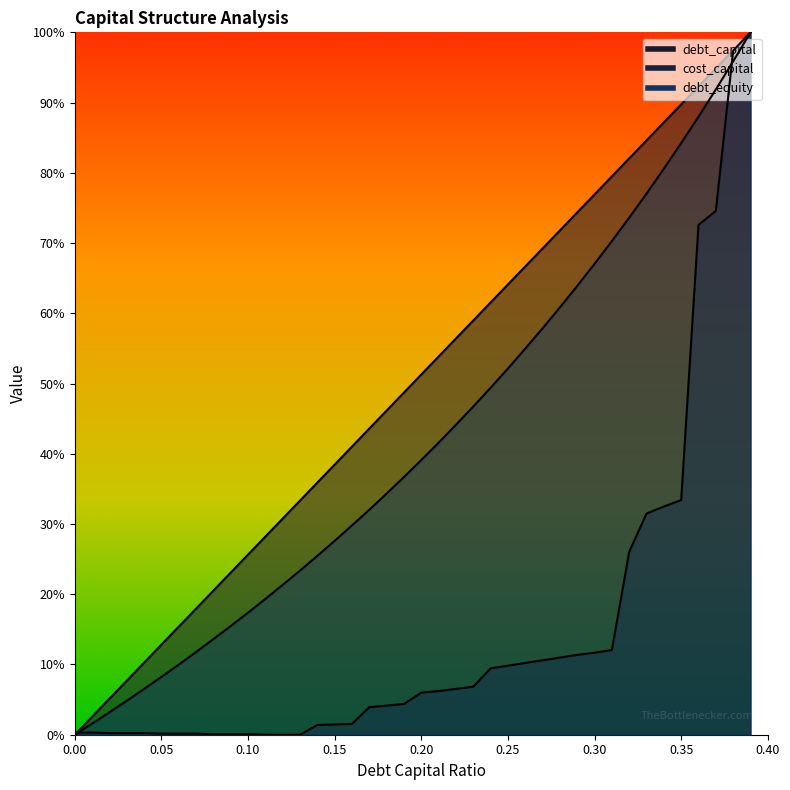

True or false: cost_capital has a value of 0.1 at 0.24.

True